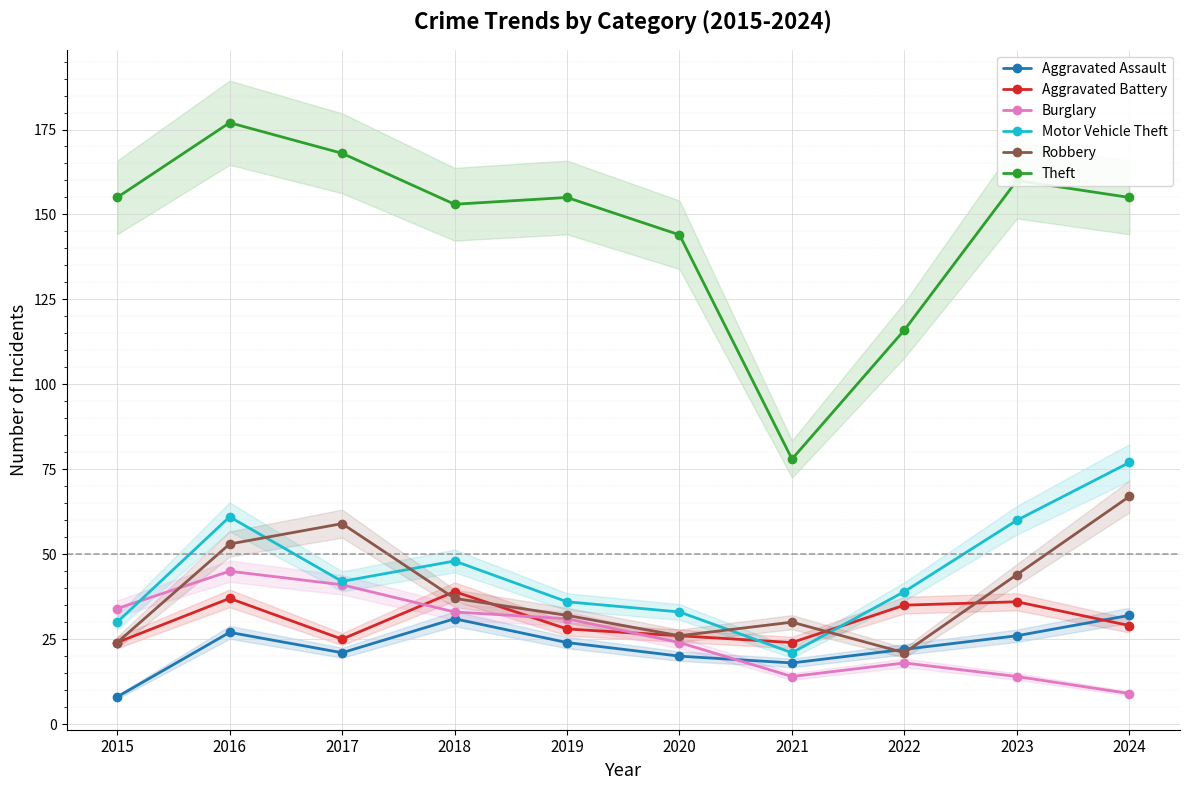

At which label is Aggravated Assault closest to 20?

2020